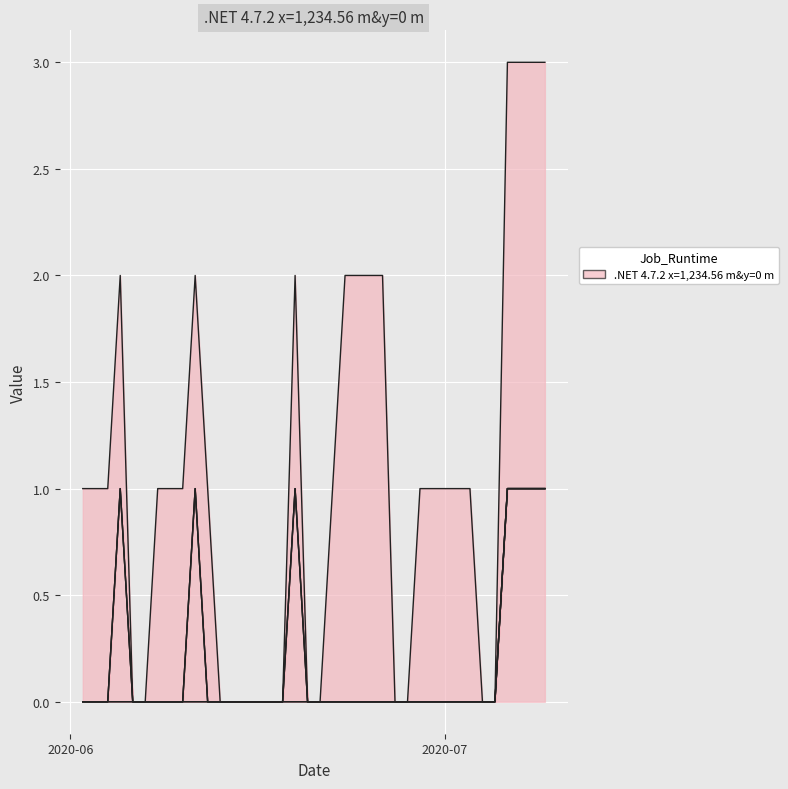

Does the chart display data point markers on the line(s)?

No